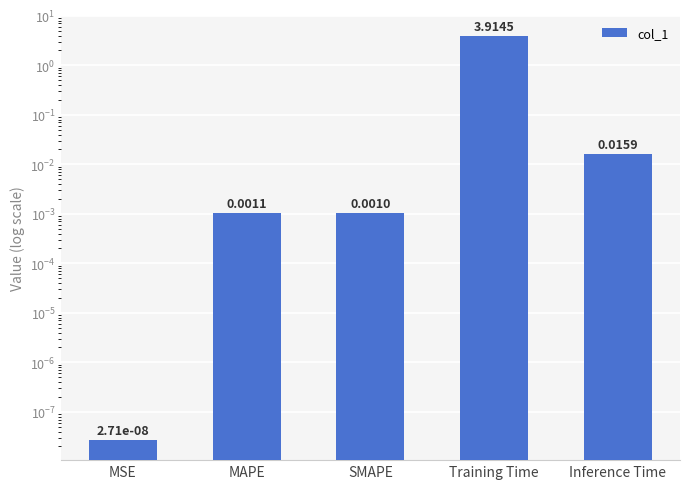

List the labels in order of value, smallest first.

MSE, SMAPE, MAPE, Inference Time, Training Time